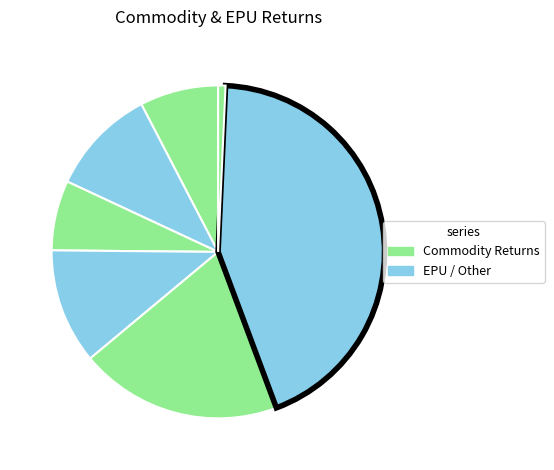

How many slices are in this pie chart?

7